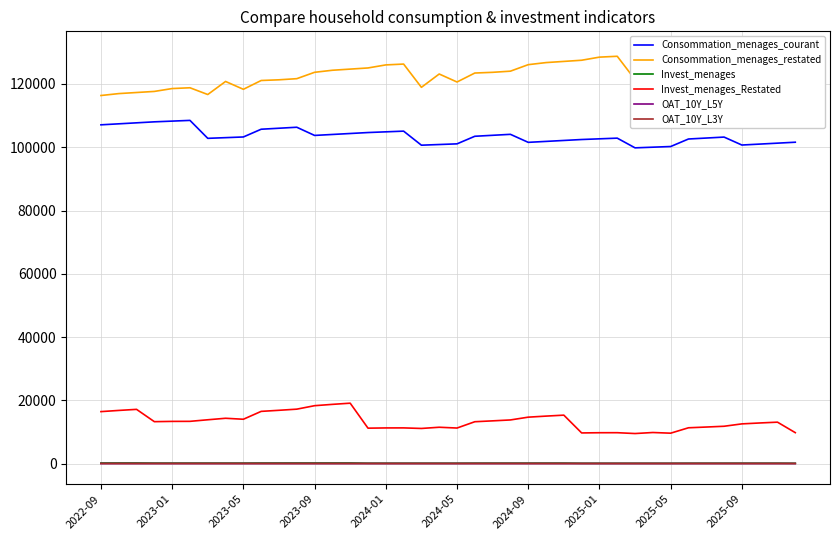

At how many categories does at least one series exceed 107147?

40